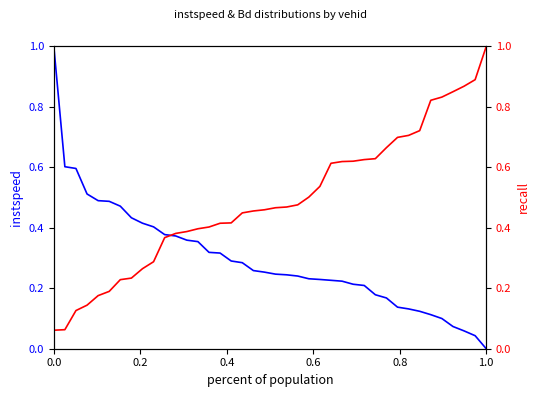

Which series has the largest range (max minus min)?

instspeed